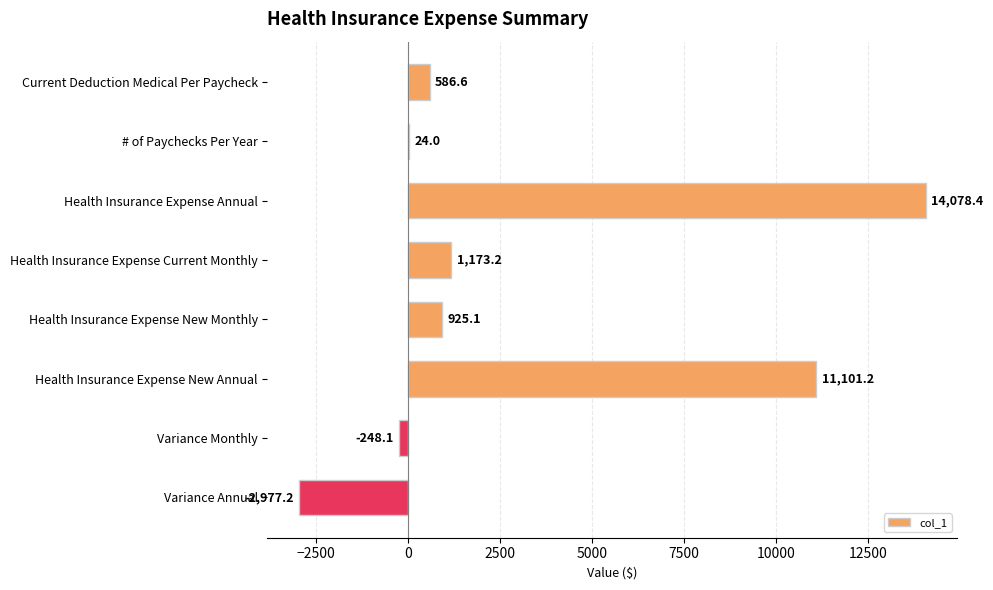

Count the number of data series in this chart.

1